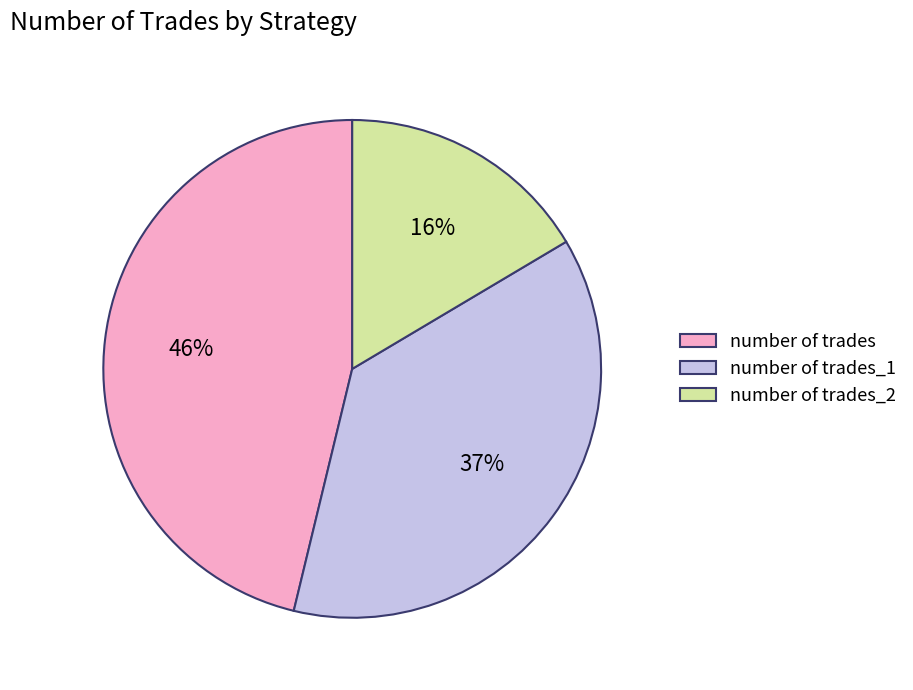

How many segments does this pie chart have?

3